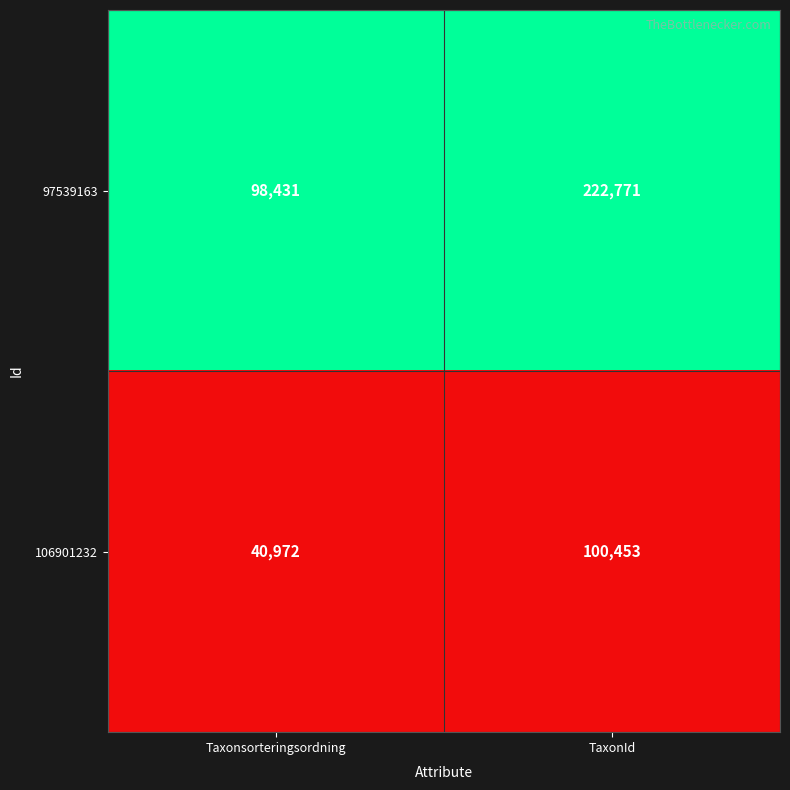

Read the 97539163 value at TaxonId, to the nearest 10.

222770